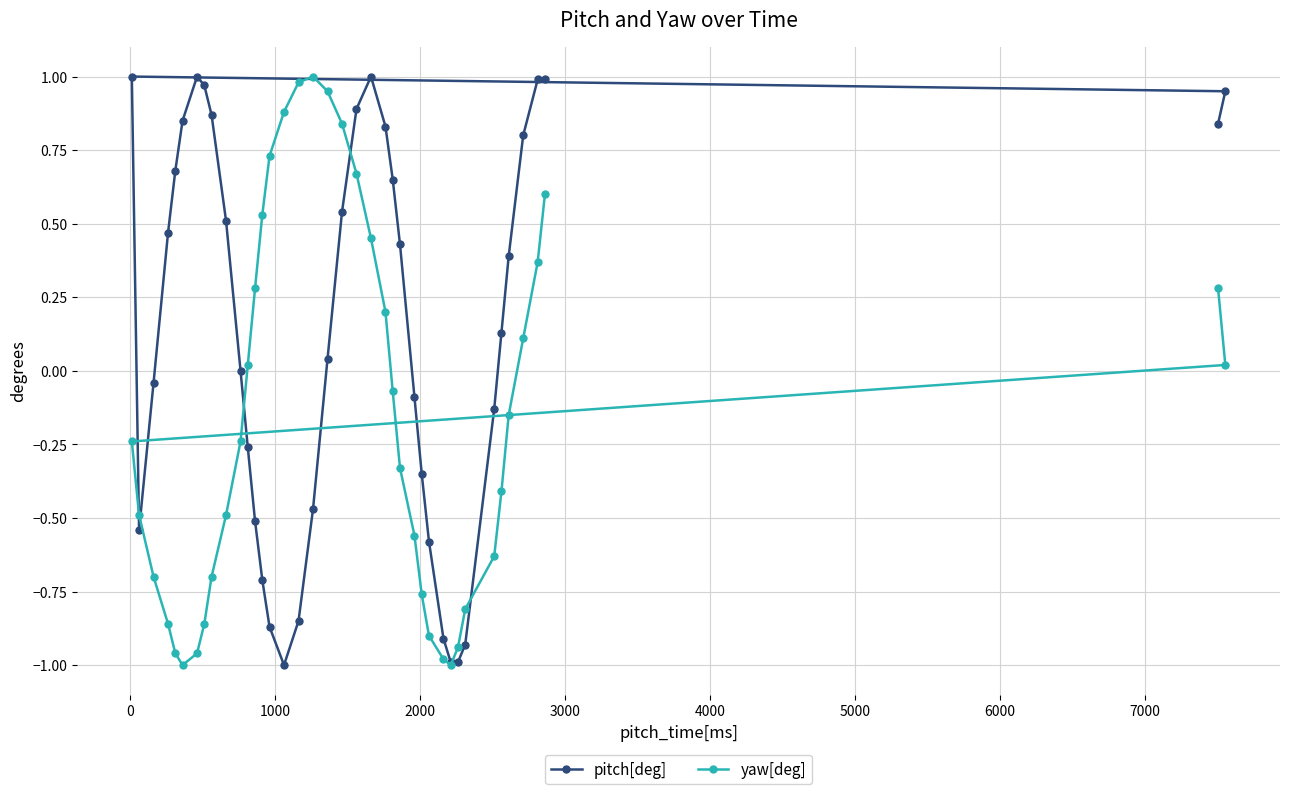

Reading left to right, list all the values displayed in this chart.

pitch[deg]: 0.8	0.9	1.0	-0.5	-0.0	0.5	0.7	0.8	1.0	1.0	0.9	0.5	0.0	-0.3	-0.5	-0.7	-0.9	-1.0	-0.8	-0.5	0.0	0.5	0.9	1.0	0.8	0.7	0.4	-0.1	-0.3	-0.6	-0.9	-1.0	-1.0	-0.9	-0.1	0.1	0.4	0.8	1.0	1.0
yaw[deg]: 0.3	0.0	-0.2	-0.5	-0.7	-0.9	-1.0	-1.0	-1.0	-0.9	-0.7	-0.5	-0.2	0.0	0.3	0.5	0.7	0.9	1.0	1.0	0.9	0.8	0.7	0.5	0.2	-0.1	-0.3	-0.6	-0.8	-0.9	-1.0	-1.0	-0.9	-0.8	-0.6	-0.4	-0.1	0.1	0.4	0.6